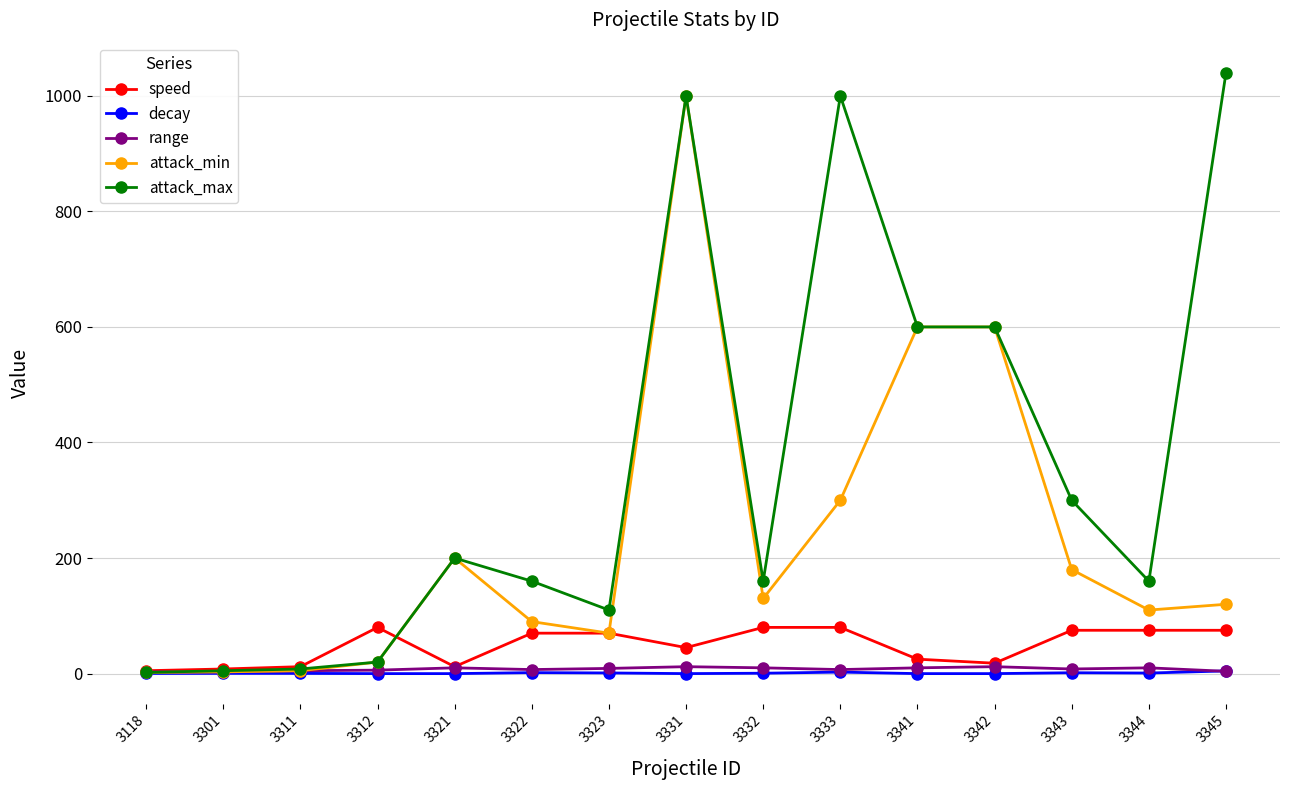

What is the average value of the attack_max series?

357.7